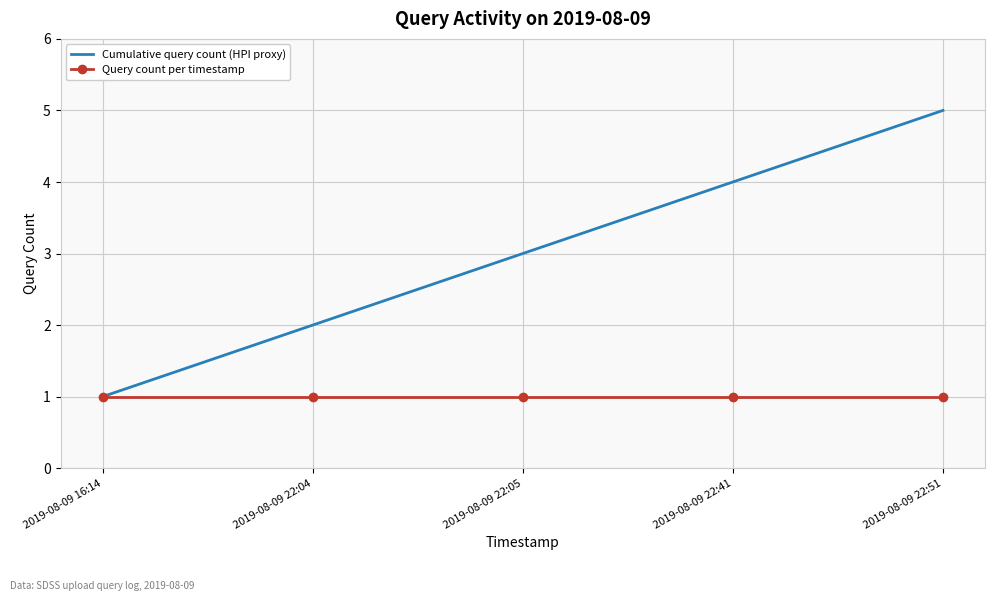

Is it true that Query count per timestamp equals 1 at 2019-08-09 22:51?

True